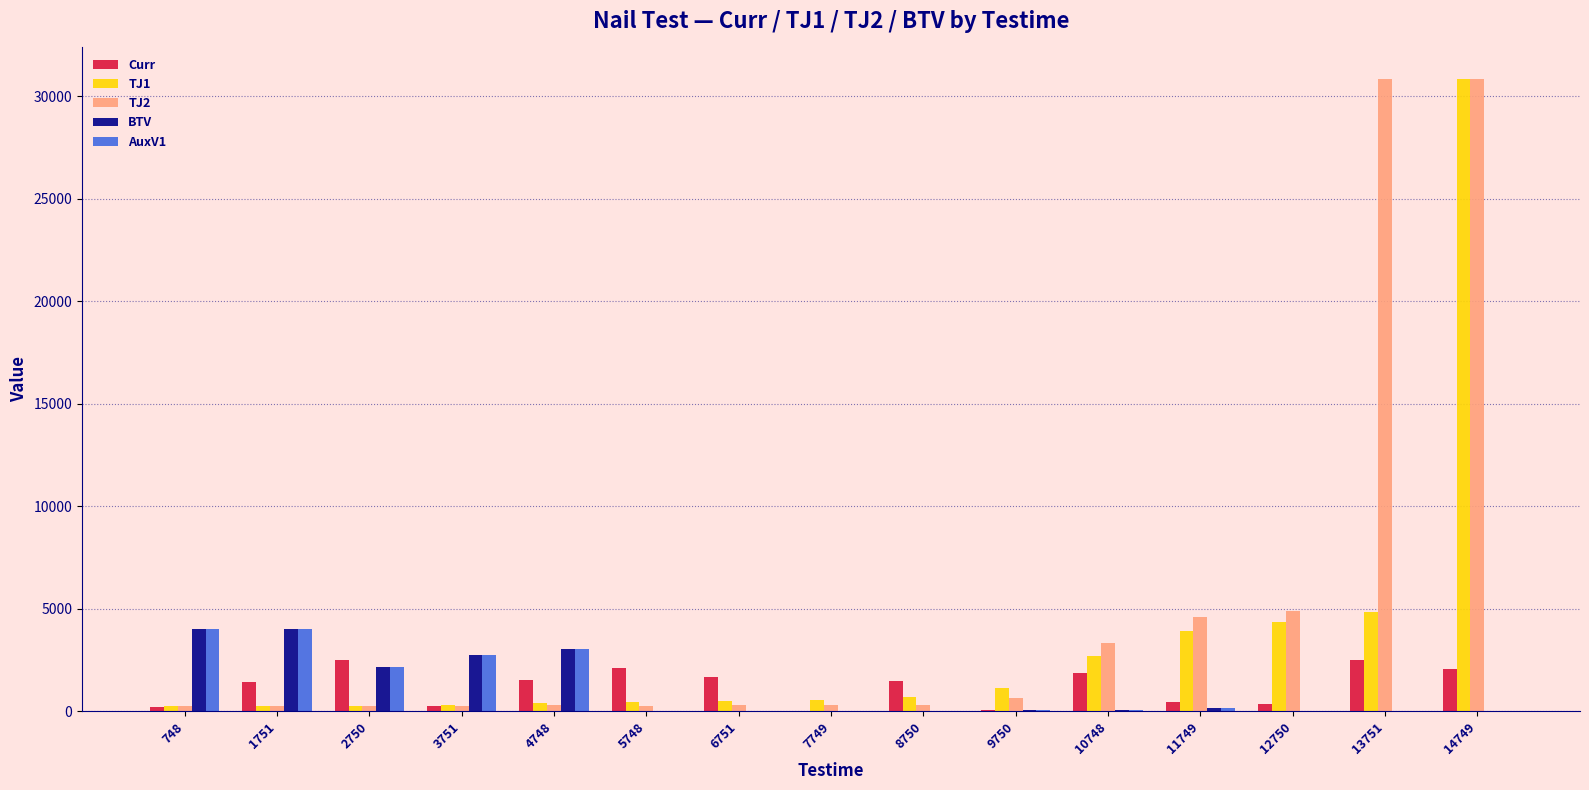

How many groups of bars are there?

15